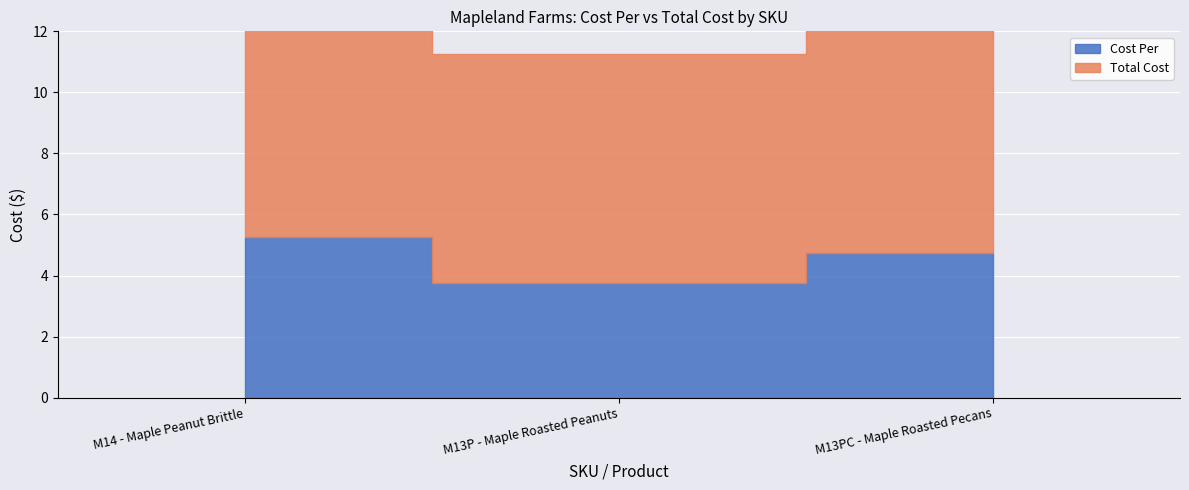

Between M14 - Maple Peanut Brittle and M13PC - Maple Roasted Pecans, which series saw the biggest shift?

Total Cost